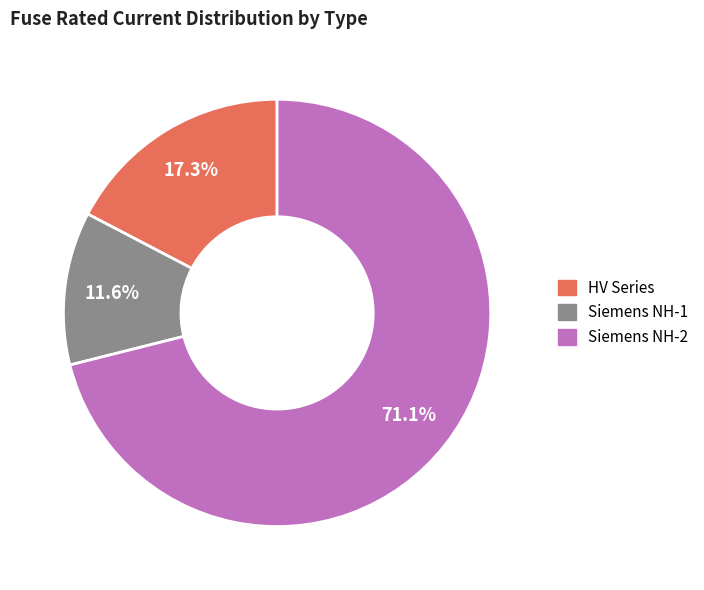

Is there a majority slice in this chart?

Yes